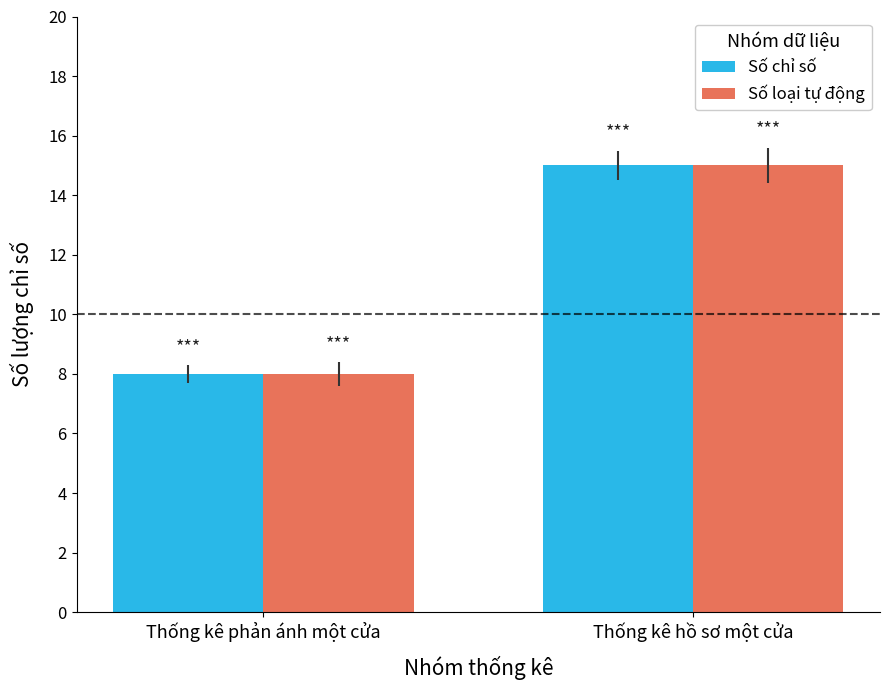

Reading left to right, extract all data points from this chart.

Số chỉ số: 8	15
Số loại tự động: 8	15